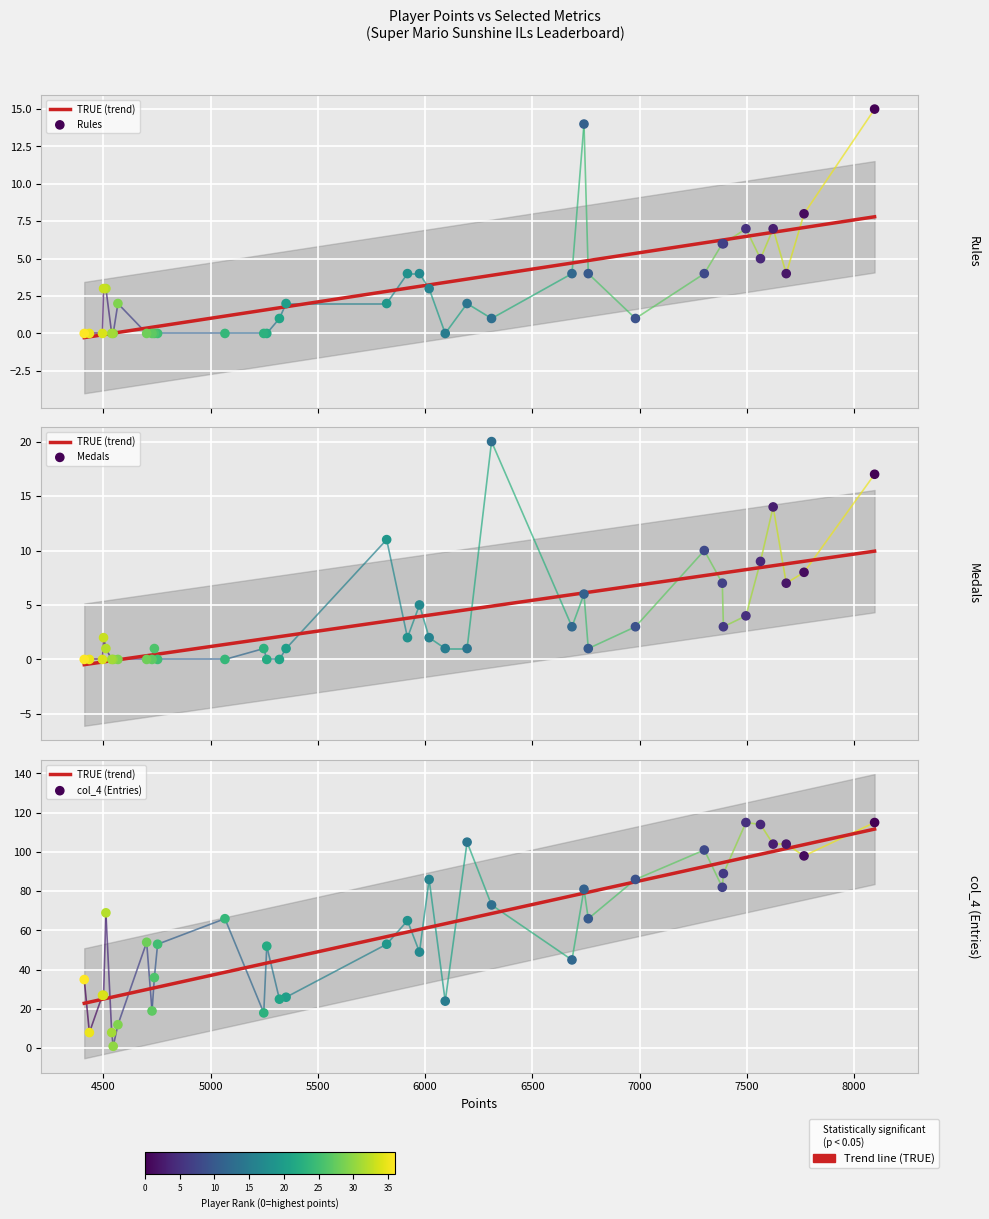

What are all the series names shown in the legend?

Medals, Rules, col_4